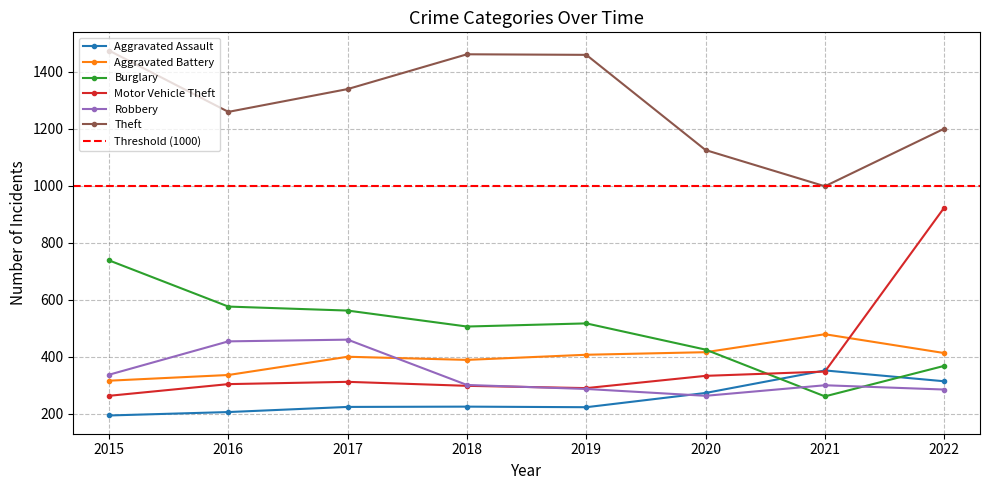

Does the chart display data point markers on the line(s)?

Yes